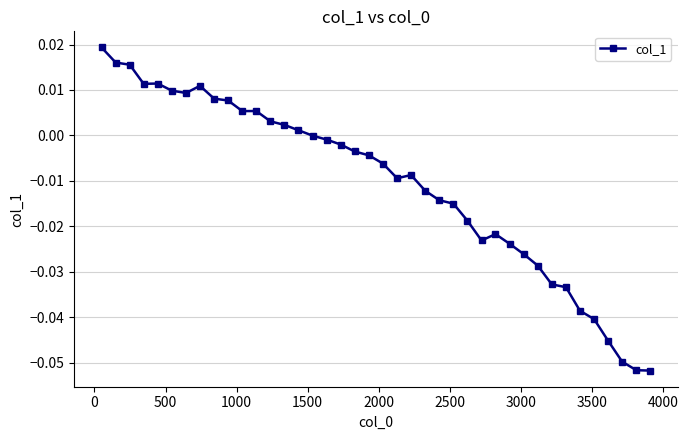

True or false: the data has more than 0 interior local peaks.

True